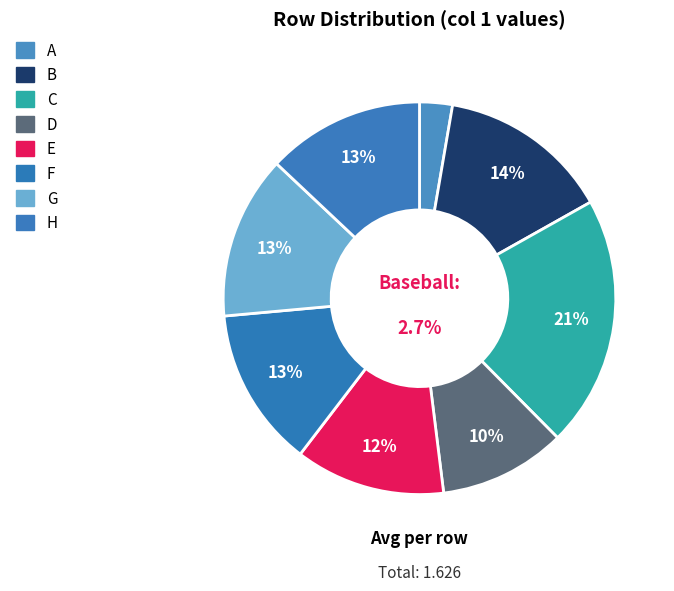

The E slice represents 12% of the pie. True or false?

True